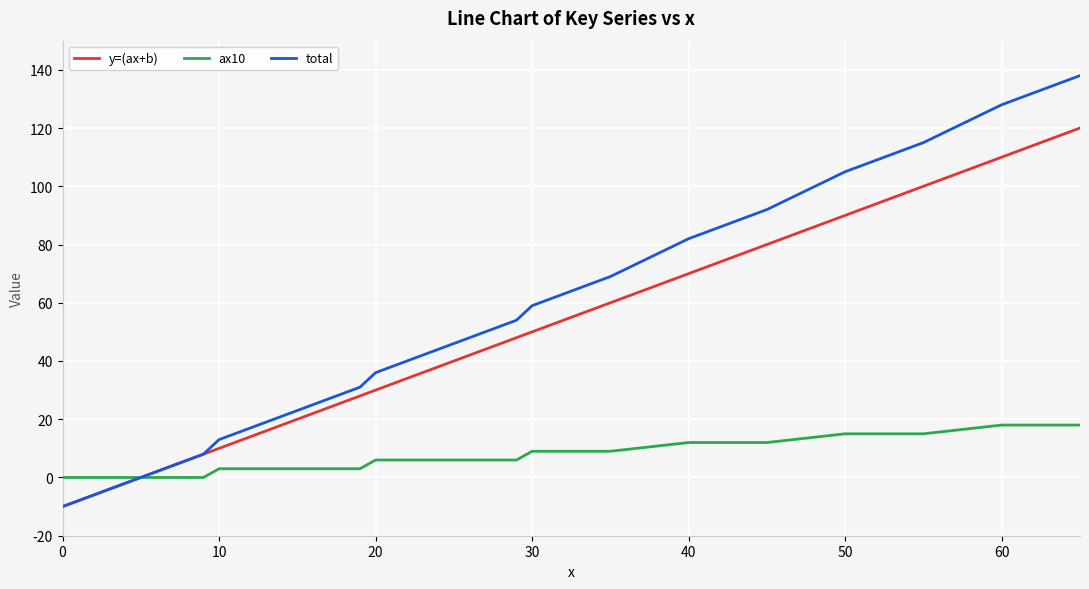

List the series in order of their peak value, lowest first.

ax10, y=(ax+b), total